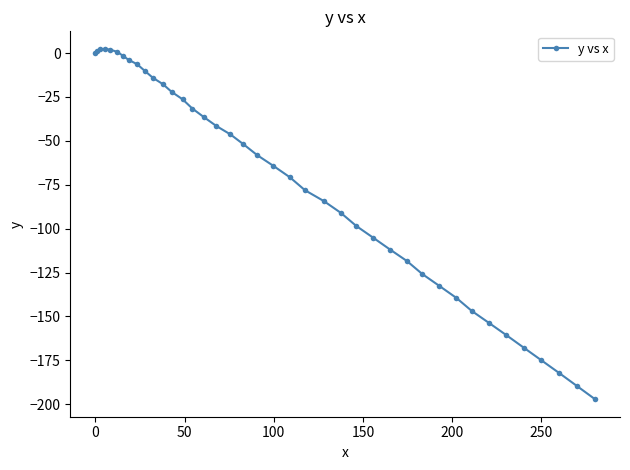

True or false: there are more than 0 points higher than both neighbors.

True